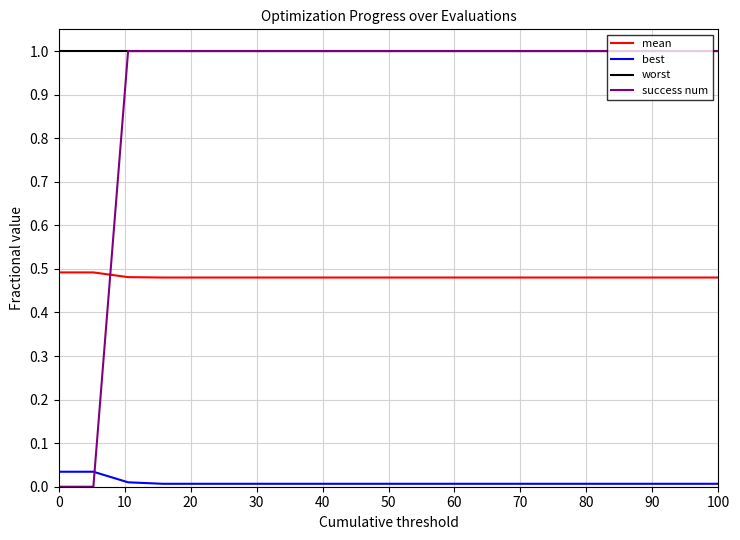

True or false: worst and mean cross at least once.

False